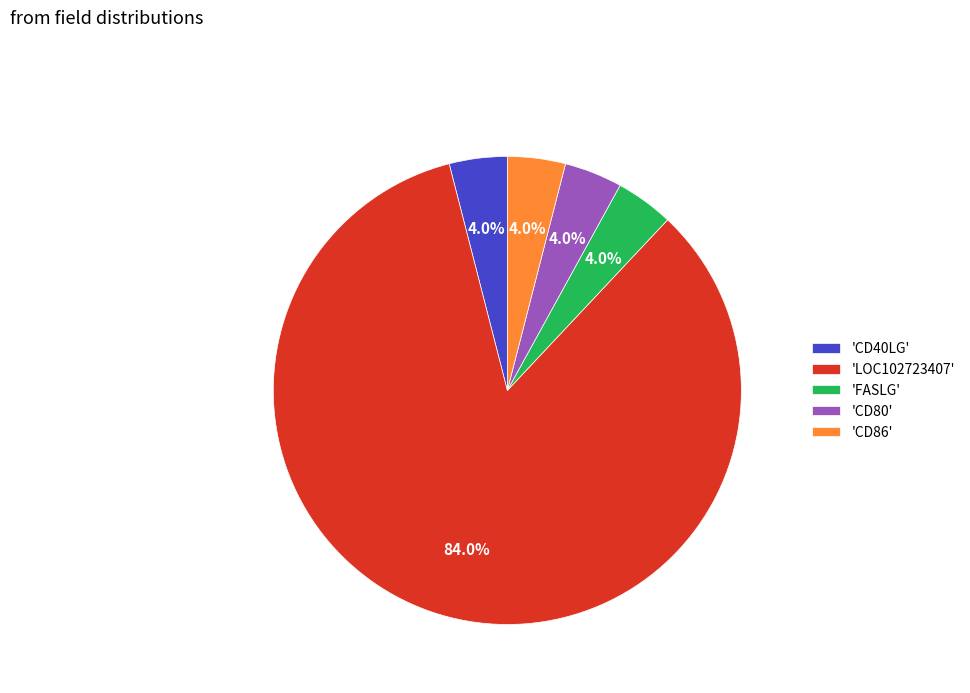

Is the sum of 'CD86' and 'FASLG' greater than half?

No